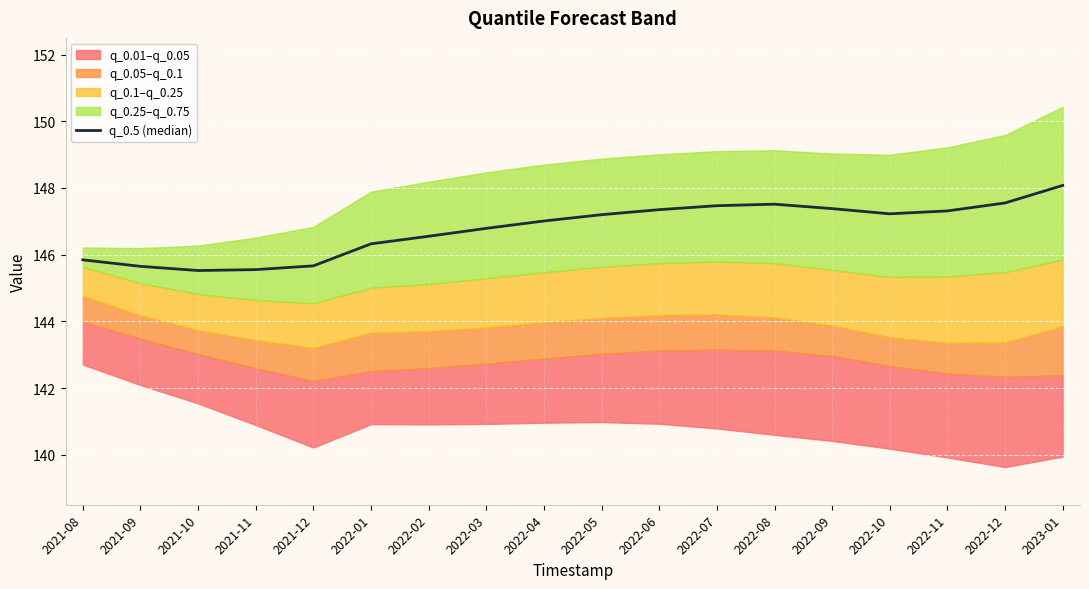

Reading left to right, transcribe all the data shown in this chart.

2021-08=145.8	2021-09=145.6	2021-10=145.5	2021-11=145.6	2021-12=145.7	2022-01=146.3	2022-02=146.6	2022-03=146.8	2022-04=147.0	2022-05=147.2	2022-06=147.3	2022-07=147.5	2022-08=147.5	2022-09=147.4	2022-10=147.2	2022-11=147.3	2022-12=147.5	2023-01=148.1